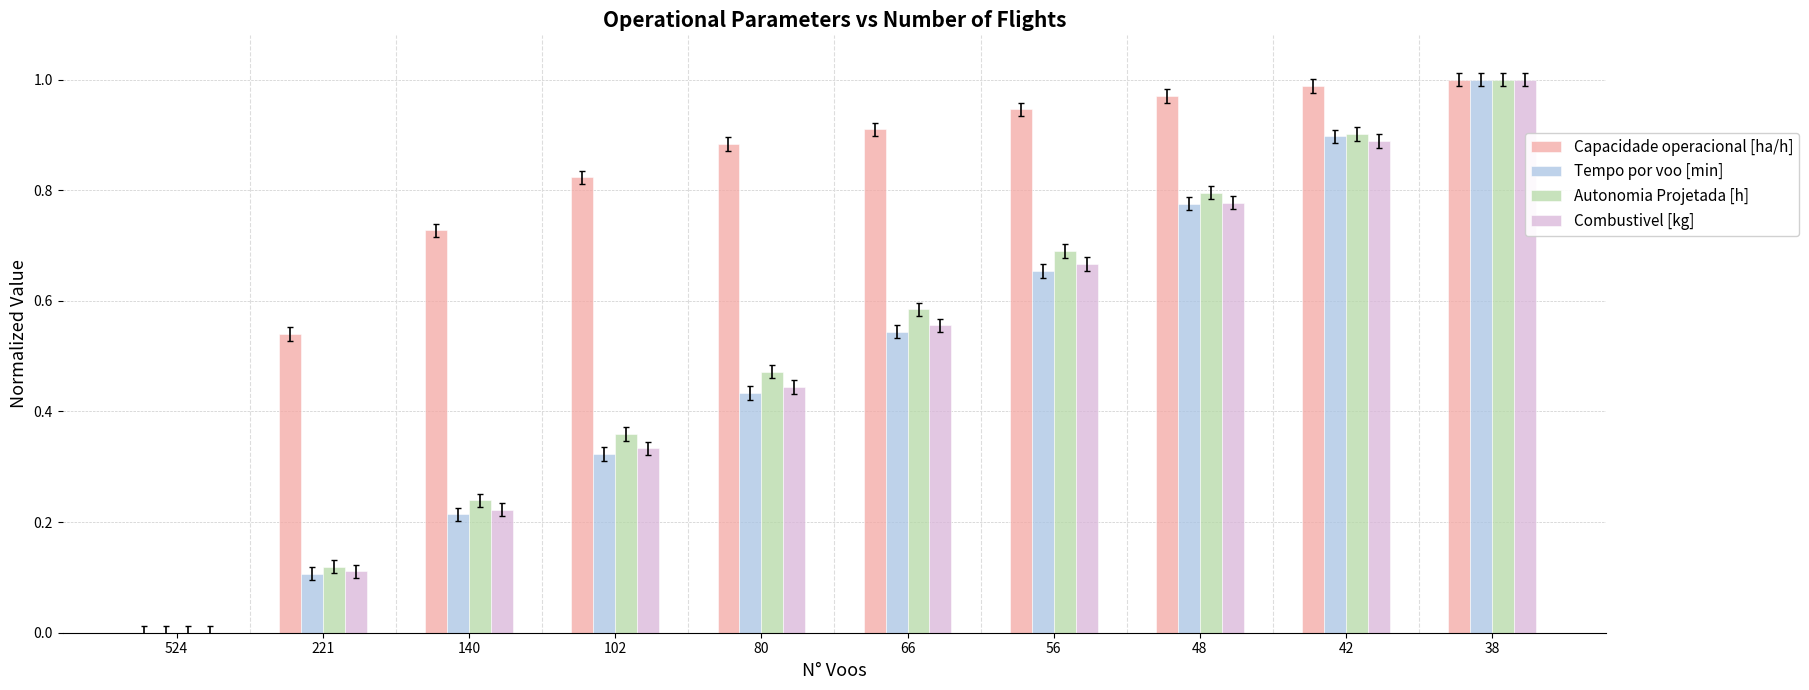

What are all the series names shown in the legend?

Capacidade operacional [ha/h], Tempo por voo [min], Autonomia Projetada [h], Combustivel [kg]